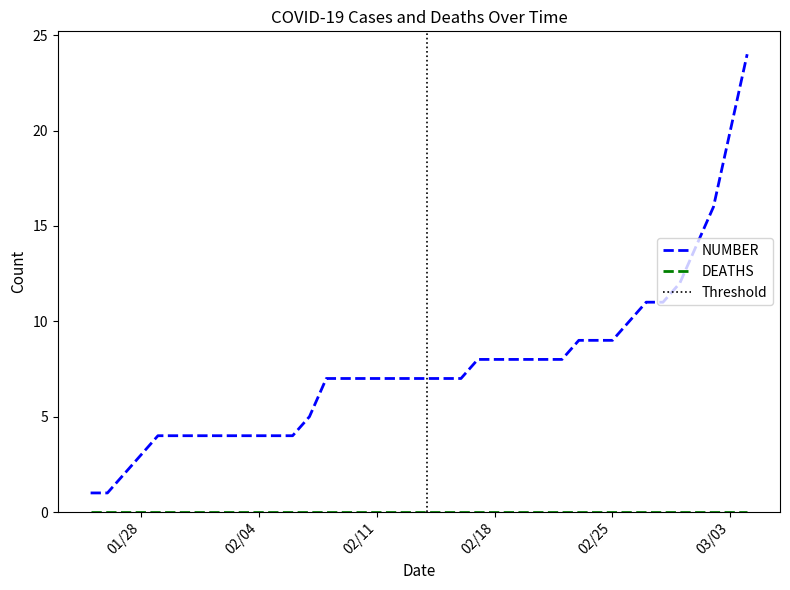

The value at 2020-02-21 is 8. True or false?

True